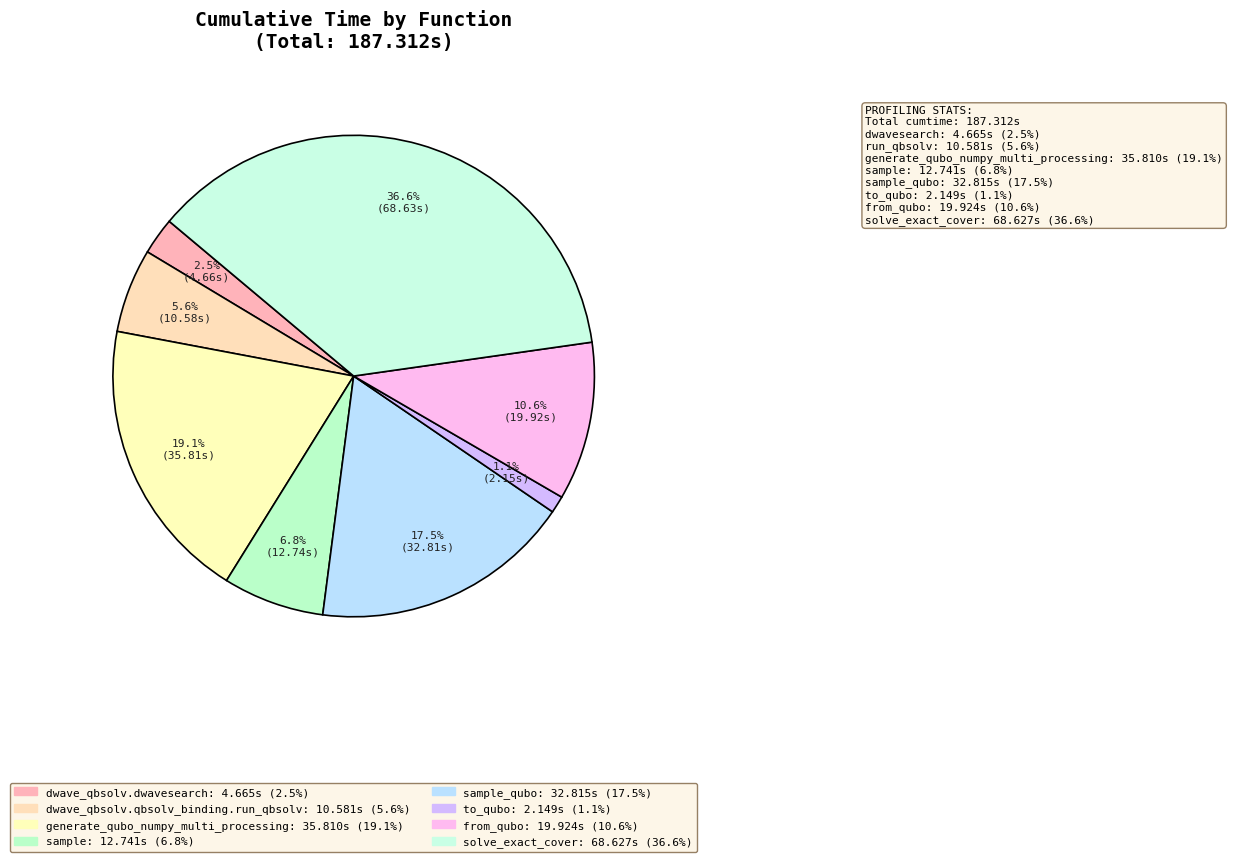

Count the number of slices in the pie.

8